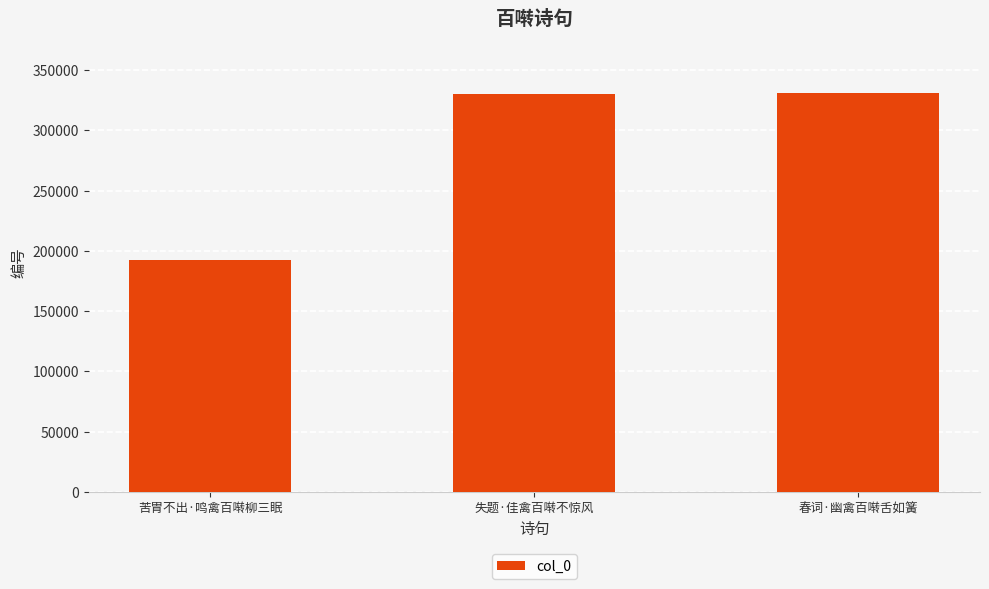

The value at 春词·幽禽百啭舌如簧 is 504007. True or false?

False